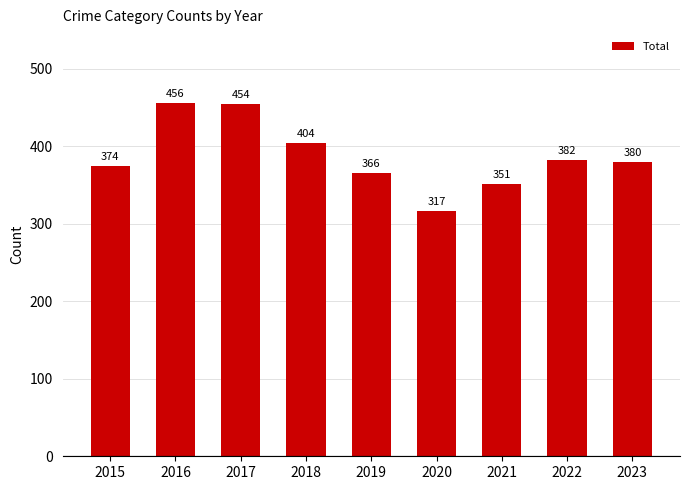

How many bars are there in total?

9